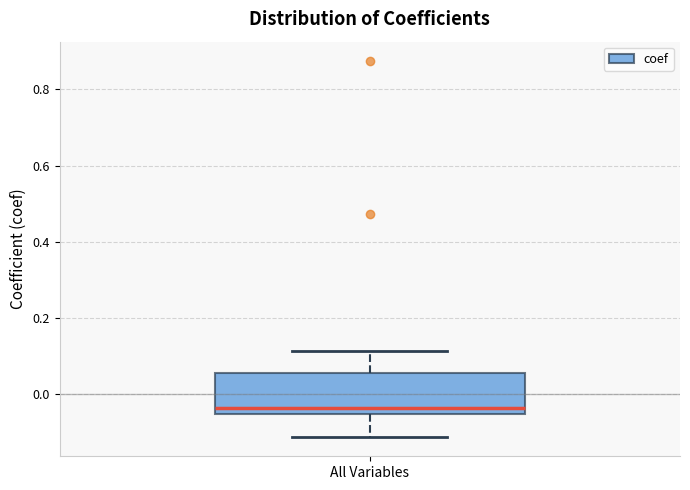

Transcribe this box plot: give where the median line is, the range the box spans, and where the two whiskers end, as read against the y-axis. The values are not printed on the chart, so give them approximately, as read against the axis.

median -0.04, box -0.06 to 0.06, whiskers -0.12 to 0.12